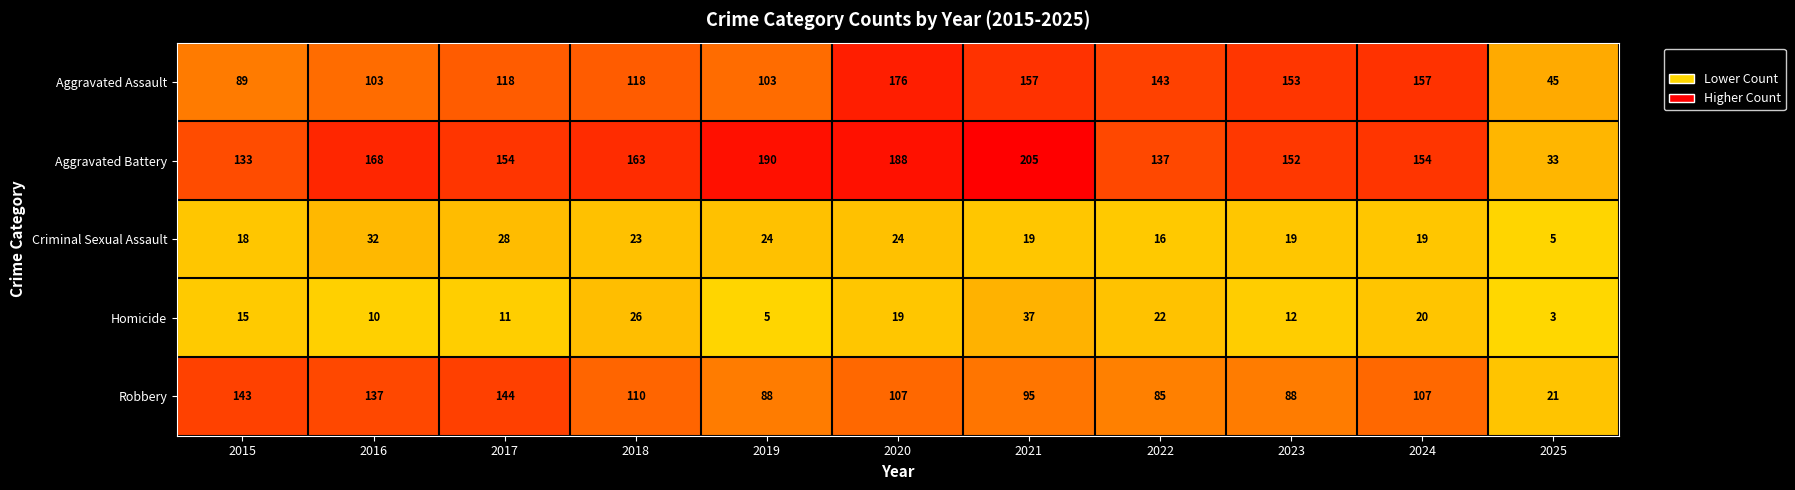

Rank the series at 2024 from lowest to highest value.

Criminal Sexual Assault, Homicide, Robbery, Aggravated Battery, Aggravated Assault